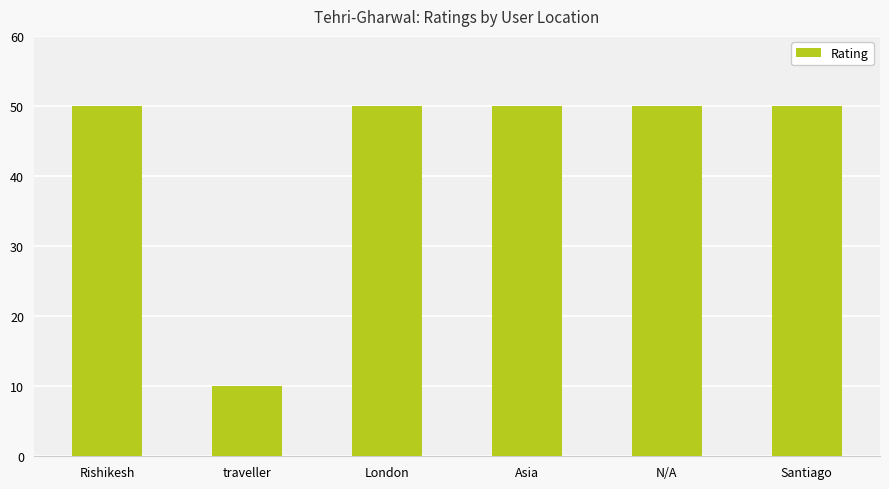

Reading right to left, what are all the values shown in this chart?

50	50	50	50	10	50